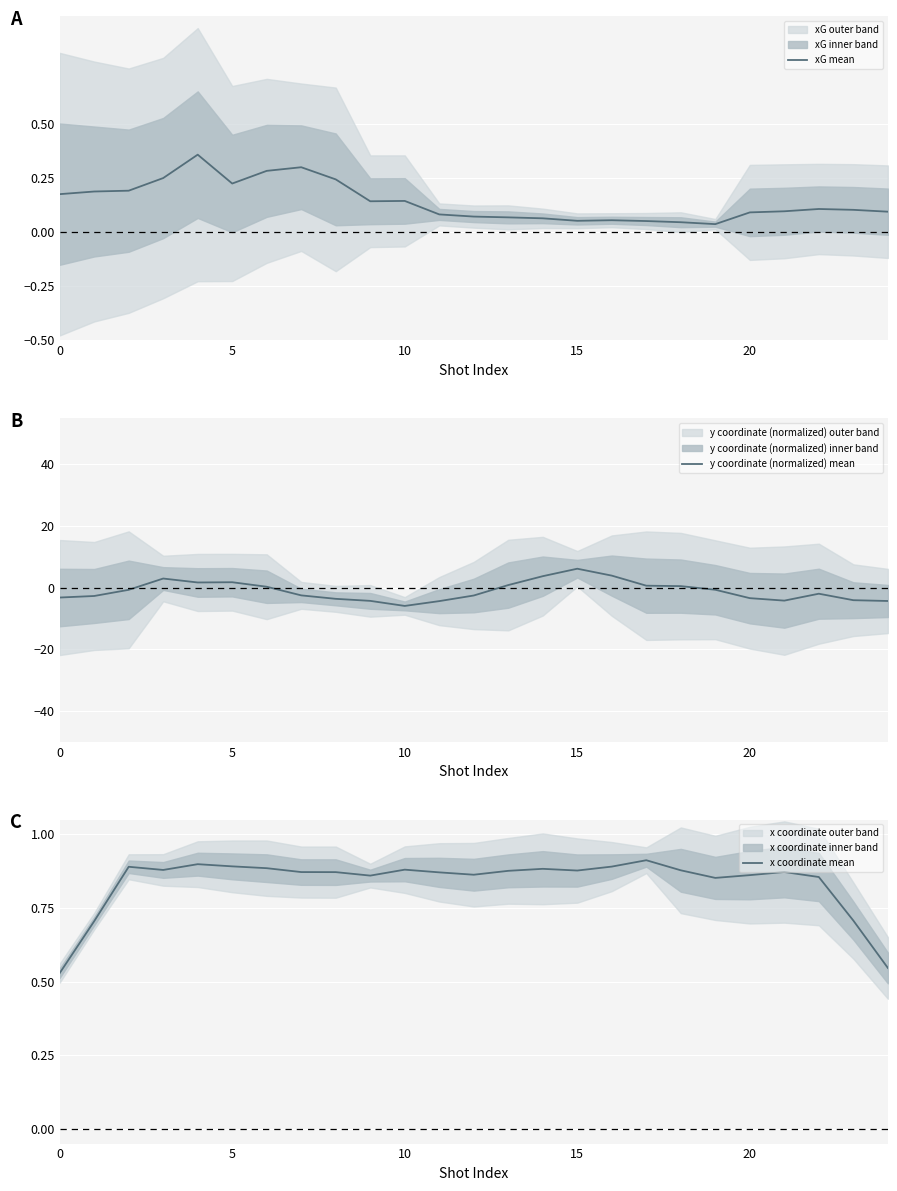

Between 18 and 19, which is larger?

18